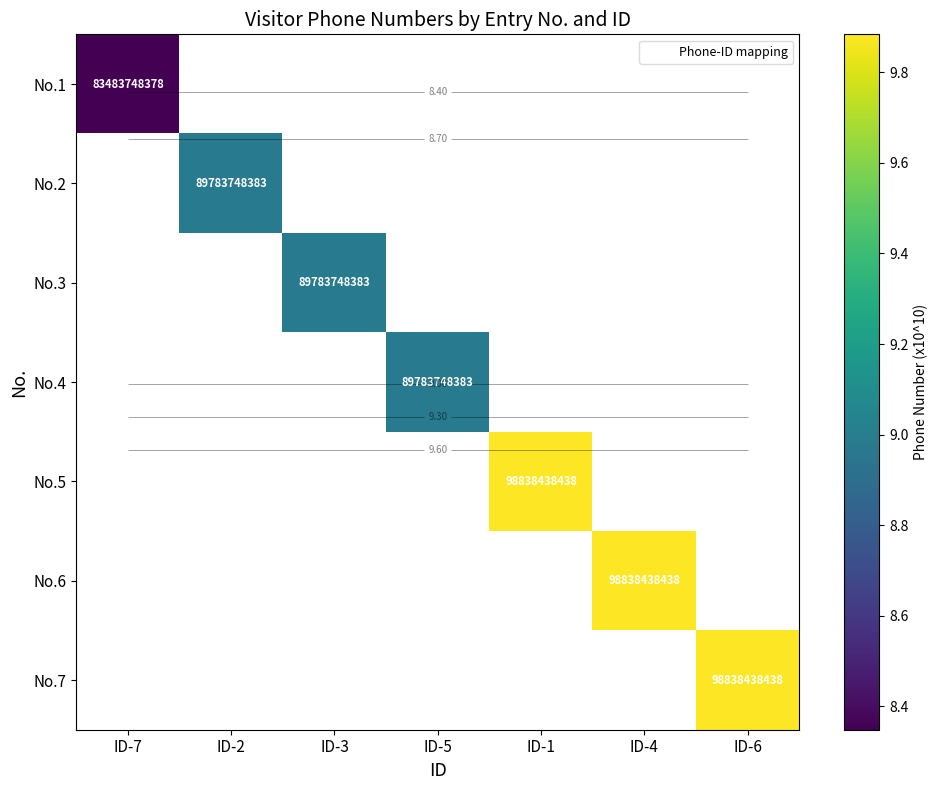

Is the value of No.5 at ID-4 greater than the value of No.4 at ID-7?

No